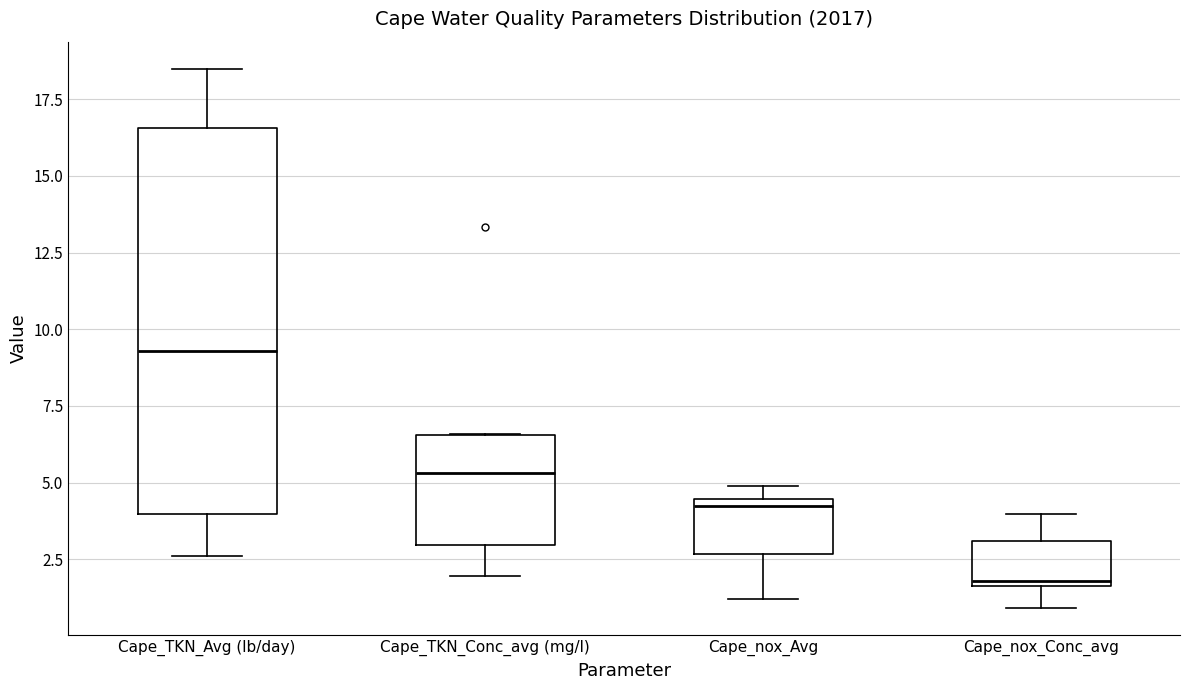

Reading left to right, read every box against the y-axis: the position of its median line, the range the box covers, and the ends of its whiskers. The values are not printed on the chart, so give them approximately, as read against the axis.

Cape_TKN_Avg (lb/day): median 9.5, box 4.0 to 16.5, whiskers 2.5 to 18.5
Cape_TKN_Conc_avg (mg/l): median 5.5, box 3.0 to 6.5, whiskers 2.0 to 6.5
Cape_nox_Avg: median 4.5 (just below the box's upper edge), box 2.5 to 4.5, whiskers 1.0 to 5.0
Cape_nox_Conc_avg: median 2.0, box 1.5 to 3.0, whiskers 1.0 to 4.0